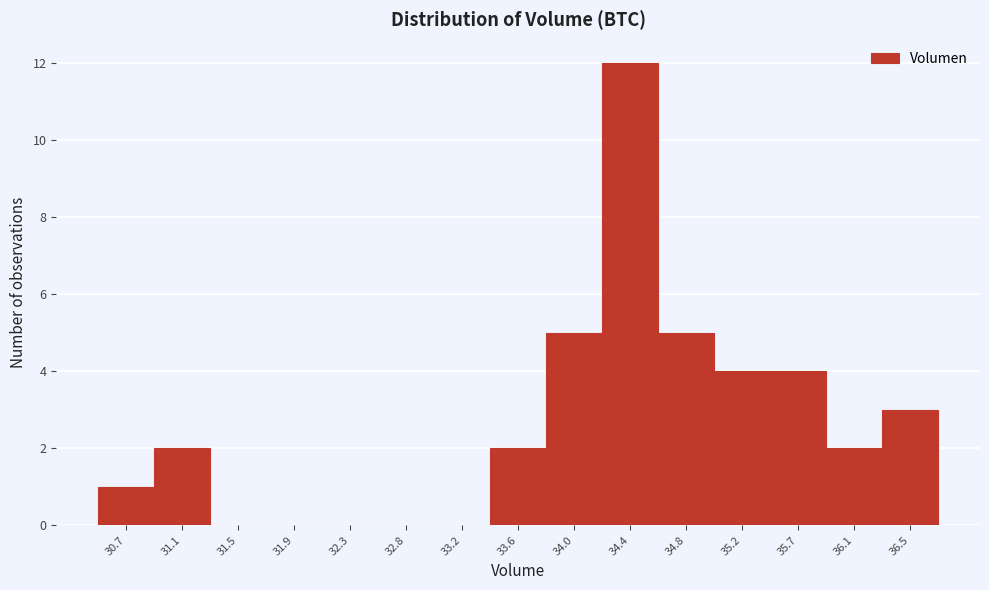

Reading left to right, what are all the values shown in this chart?

30.7=1	31.1=2	31.5=0	31.9=0	32.3=0	32.8=0	33.2=0	33.6=2	34.0=5	34.4=12	34.8=5	35.2=4	35.7=4	36.1=2	36.5=3